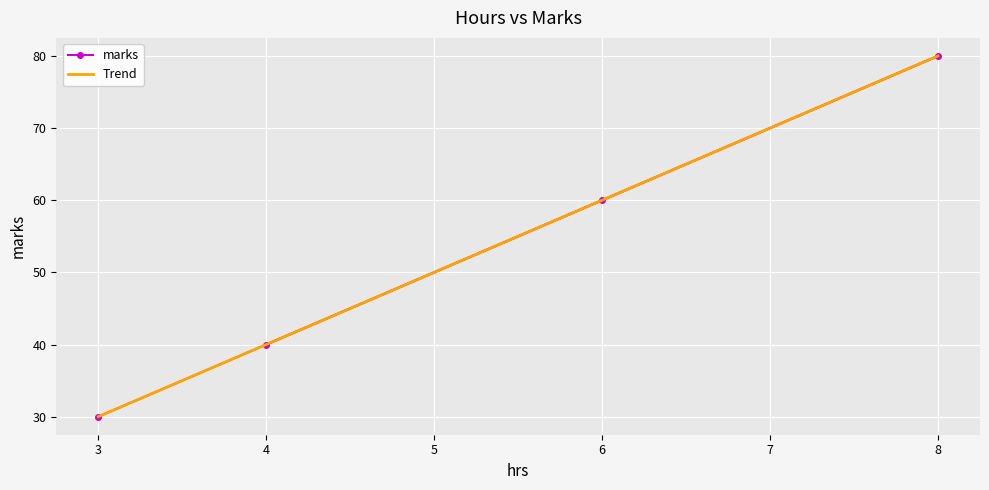

At which label does Trend reach its minimum?

3